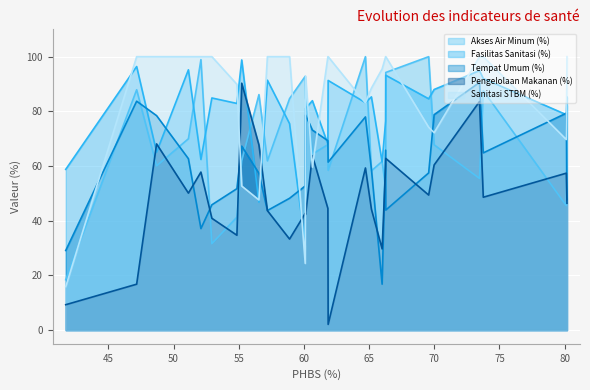

What is the maximum value shown in the chart?

100.0